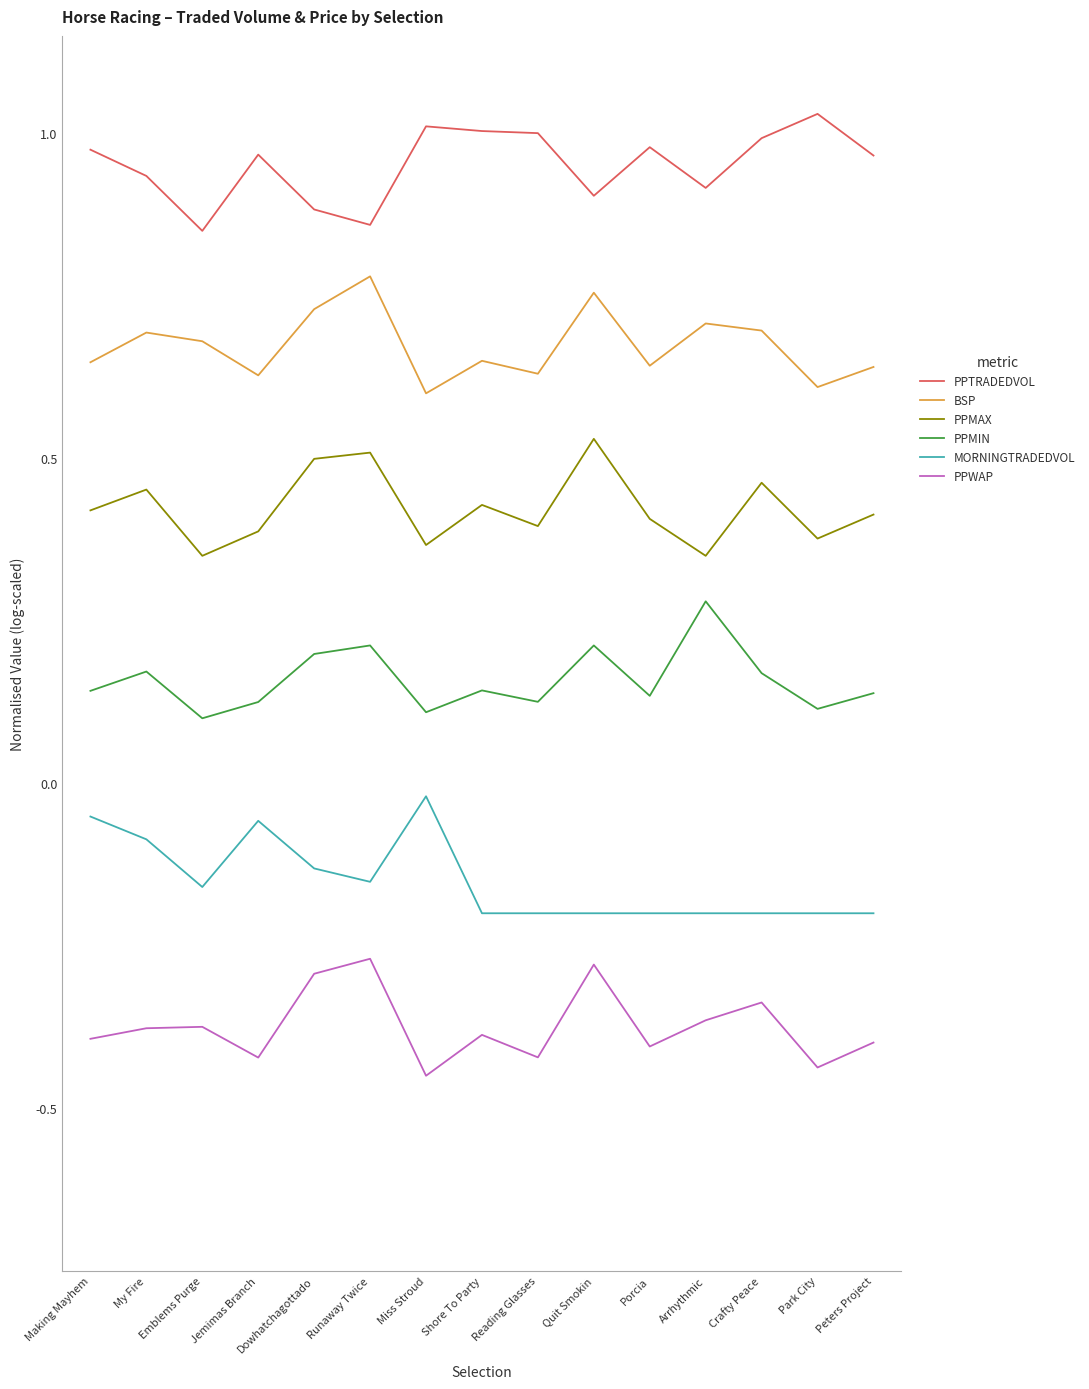

List the series in order of their overall mean, highest first.

PPTRADEDVOL, BSP, PPMAX, PPMIN, MORNINGTRADEDVOL, PPWAP